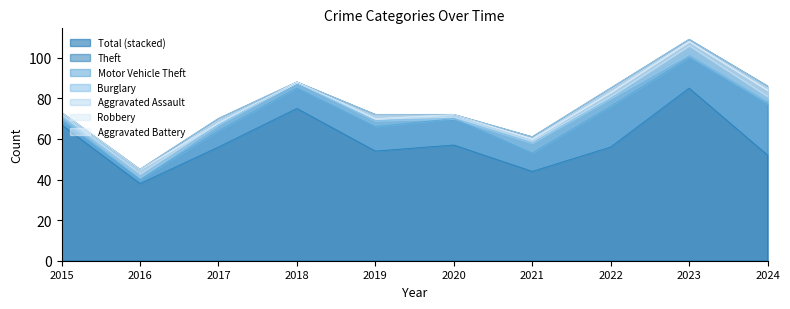

Is it true that Theft equals 85 at 2023?

True